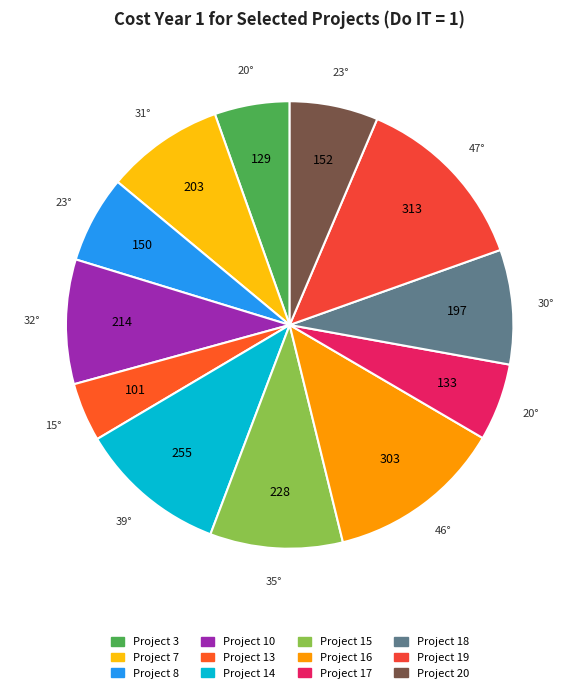

Is there any slice that represents more than half of the pie?

No